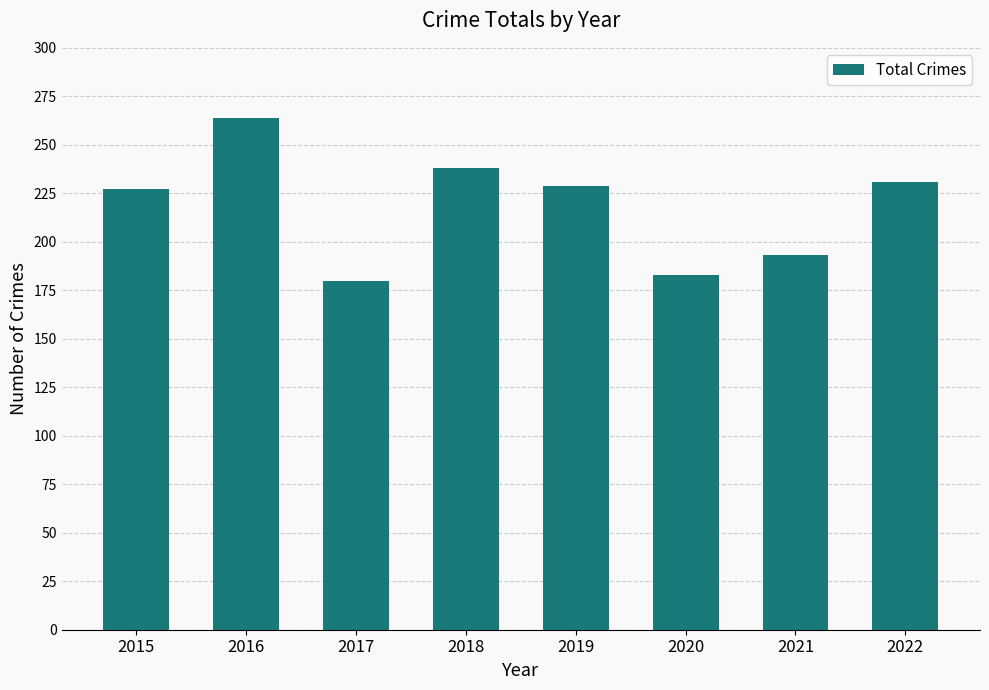

What is the difference between the maximum and minimum values?

84